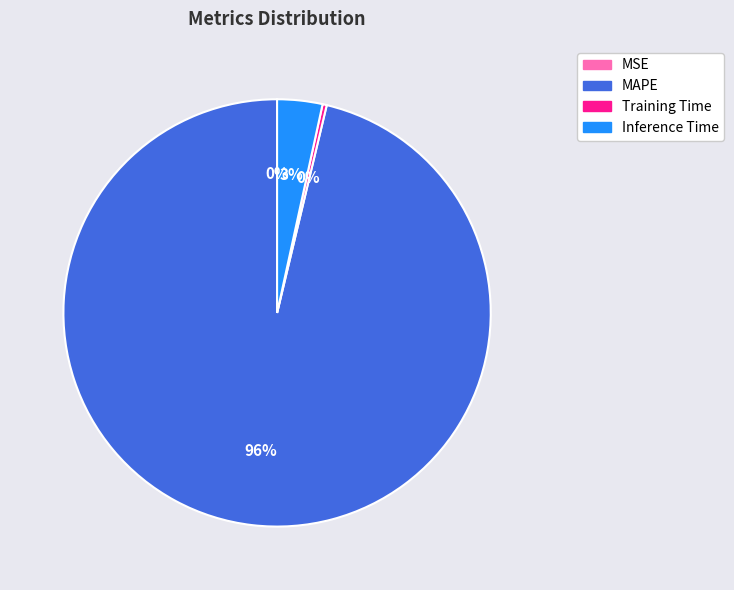

To the nearest percent, what is the average slice percentage?

25%